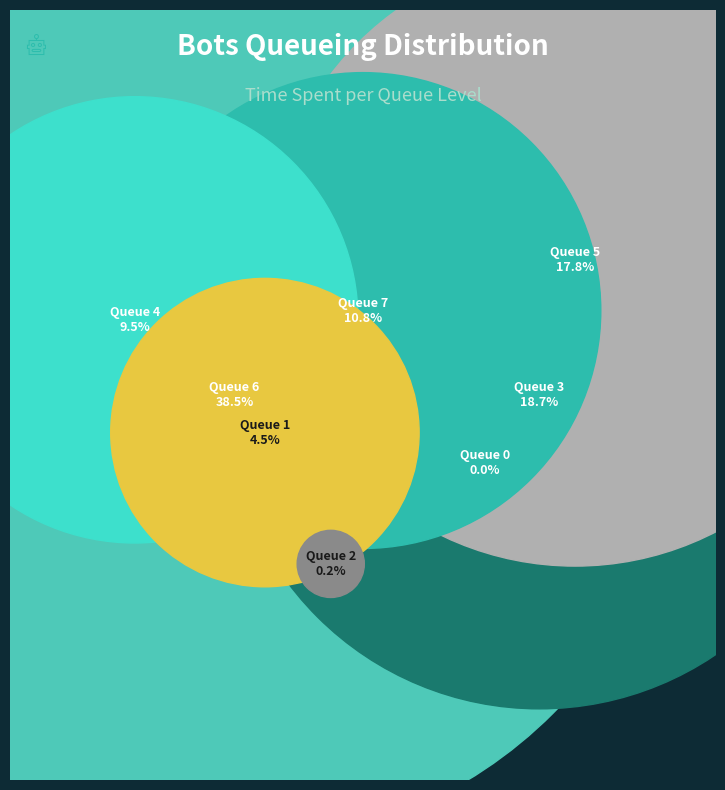

True or false: 5 accounts for 1% of the total.

False